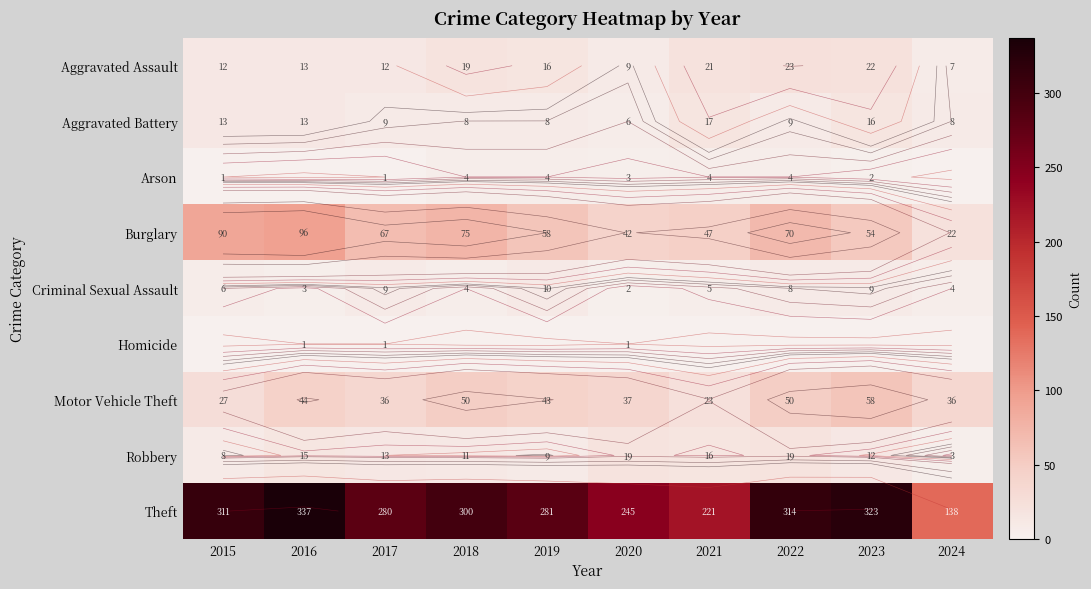

Is the value of Homicide at 2015 greater than the value of Aggravated Battery at 2015?

No